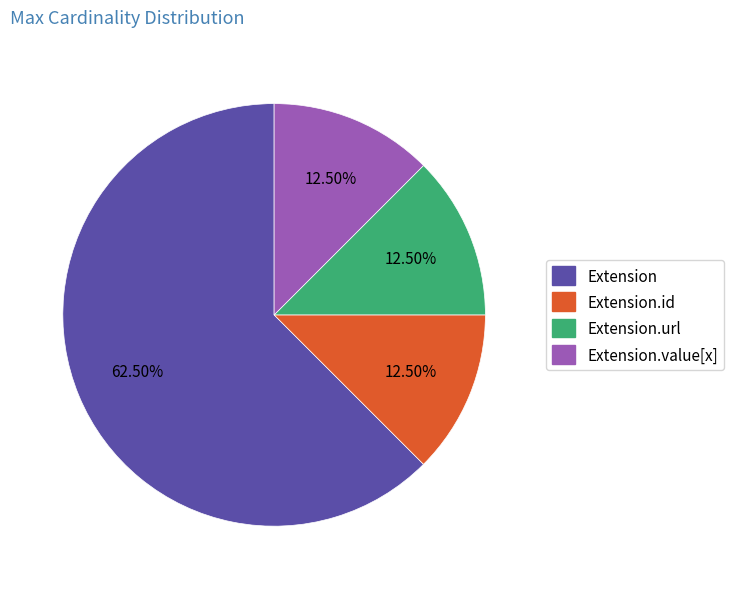

How many segments does this pie chart have?

4